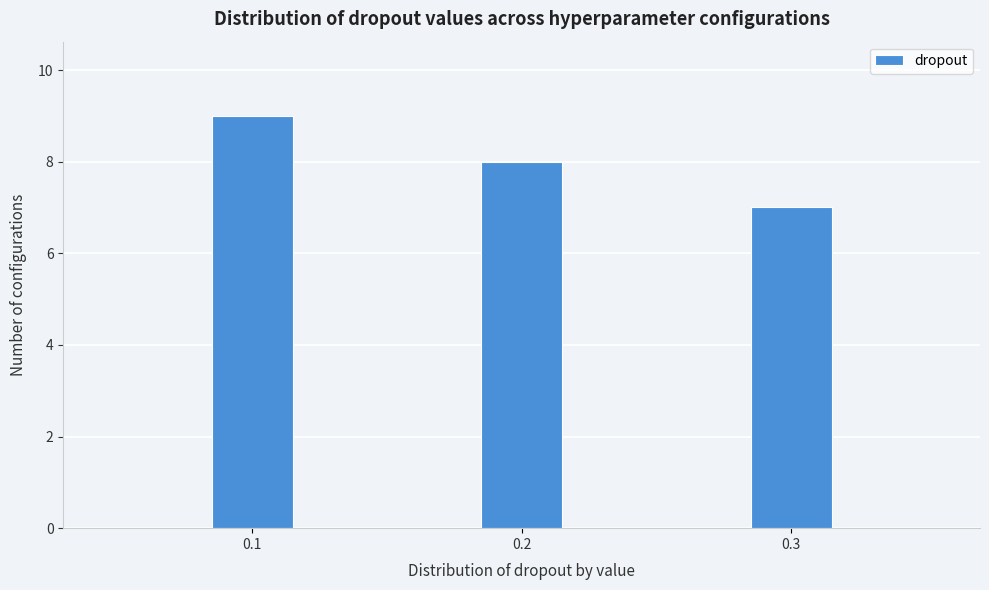

Reading right to left, what are all the values shown in this chart?

7	8	9